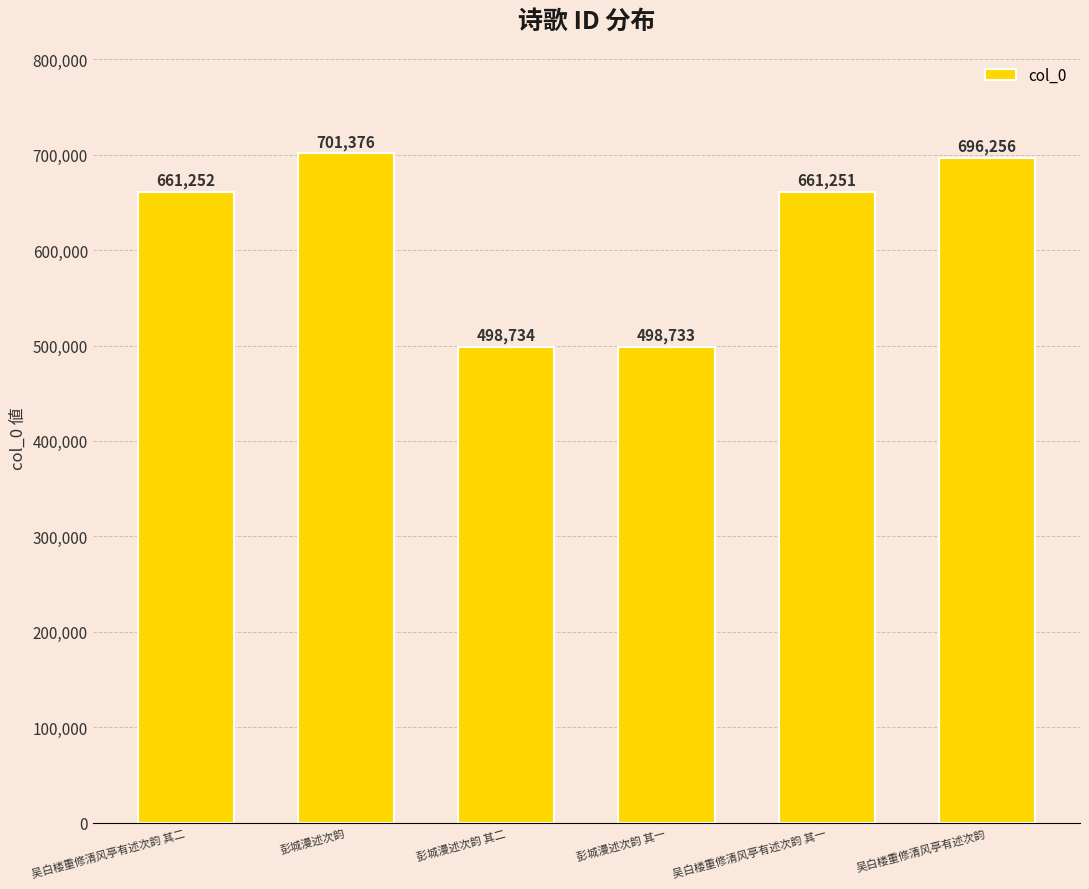

Are the bars grouped side by side (vs. stacked)?

No